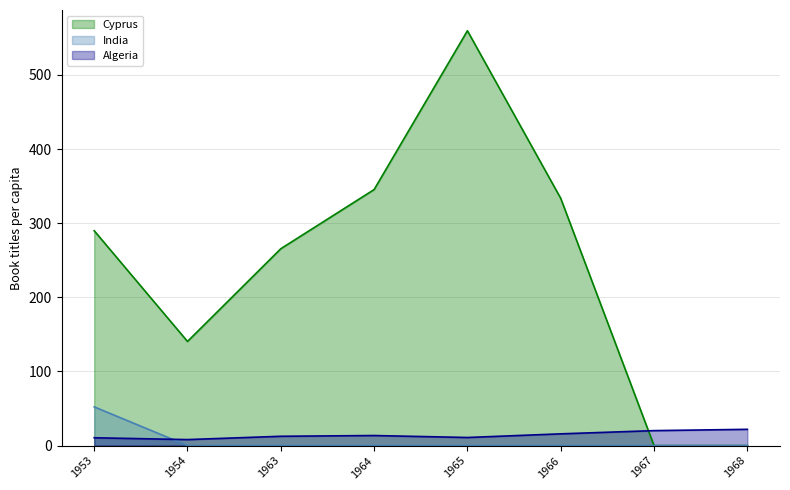

What is the difference between the highest and lowest values at 1968?

22.0